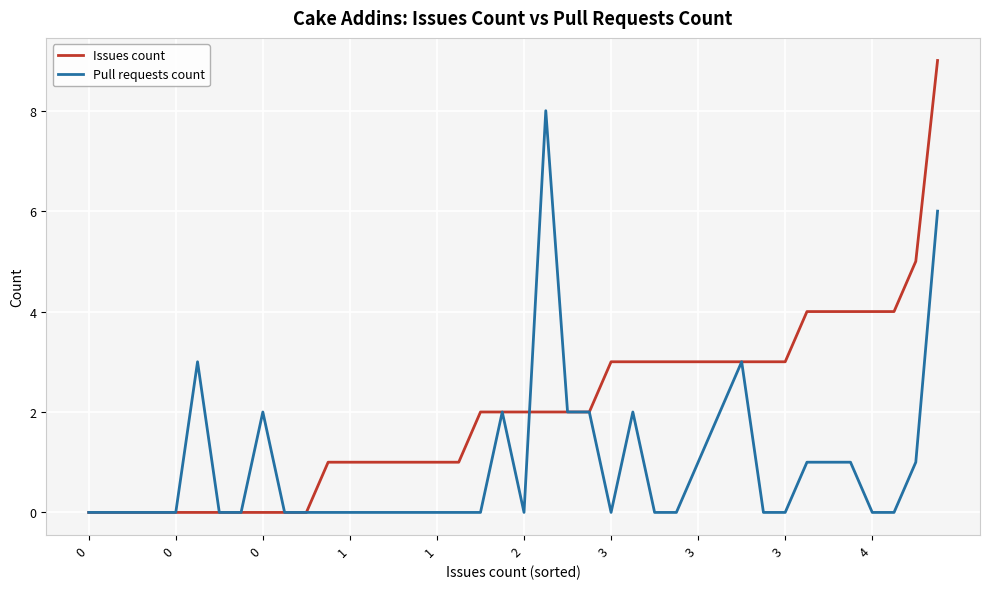

Reading left to right, transcribe all the data shown in this chart.

Issues count: 0	0	0	0	0	0	0	0	0	0	0	1	1	1	1	1	1	1	2	2	2	2	2	2	3	3	3	3	3	3	3	3	3	4	4	4	4	4	5	9
Pull requests count: 0	0	0	0	0	3	0	0	2	0	0	0	0	0	0	0	0	0	0	2	0	8	2	2	0	2	0	0	1	2	3	0	0	1	1	1	0	0	1	6